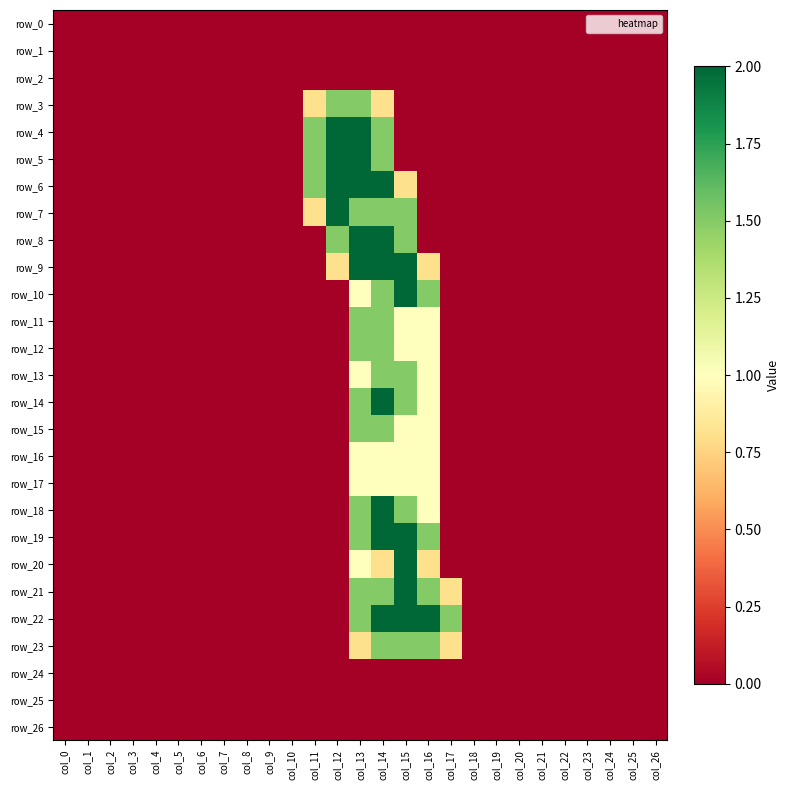

Rank the series at col_21 from highest to lowest value.

row_0, row_1, row_2, row_3, row_4, row_5, row_6, row_7, row_8, row_9, row_10, row_11, row_12, row_13, row_14, row_15, row_16, row_17, row_18, row_19, row_20, row_21, row_22, row_23, row_24, row_25, row_26